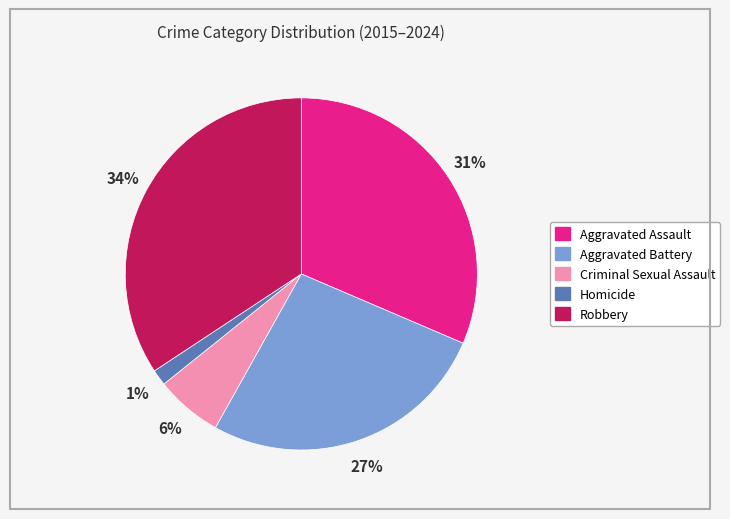

Rank the categories by value from lowest to highest.

Homicide, Criminal Sexual Assault, Aggravated Battery, Aggravated Assault, Robbery